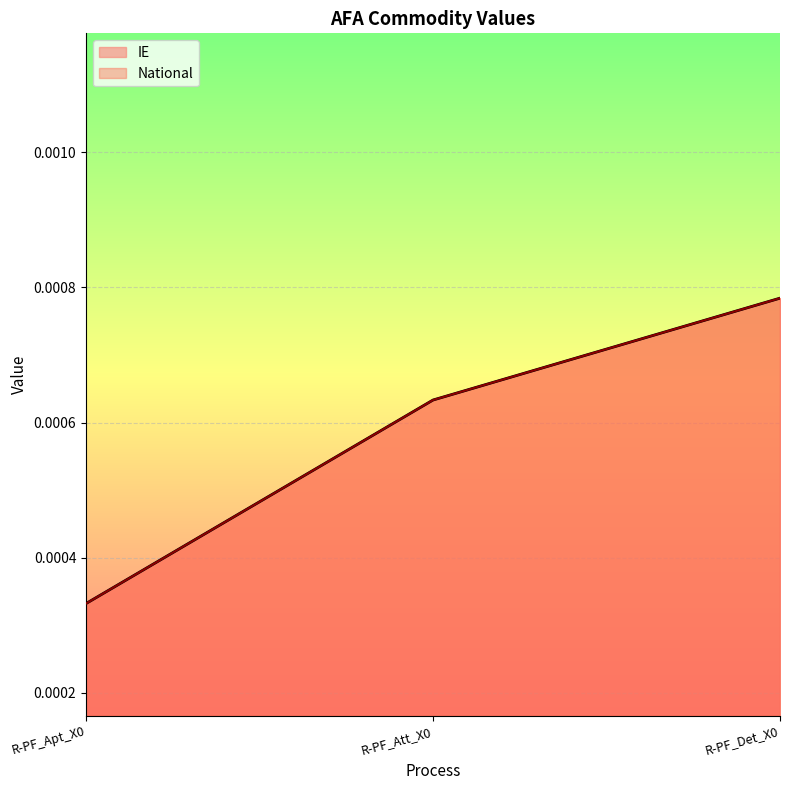

The National series shows 0.0 at R-PF_Apt_X0. True or false?

True